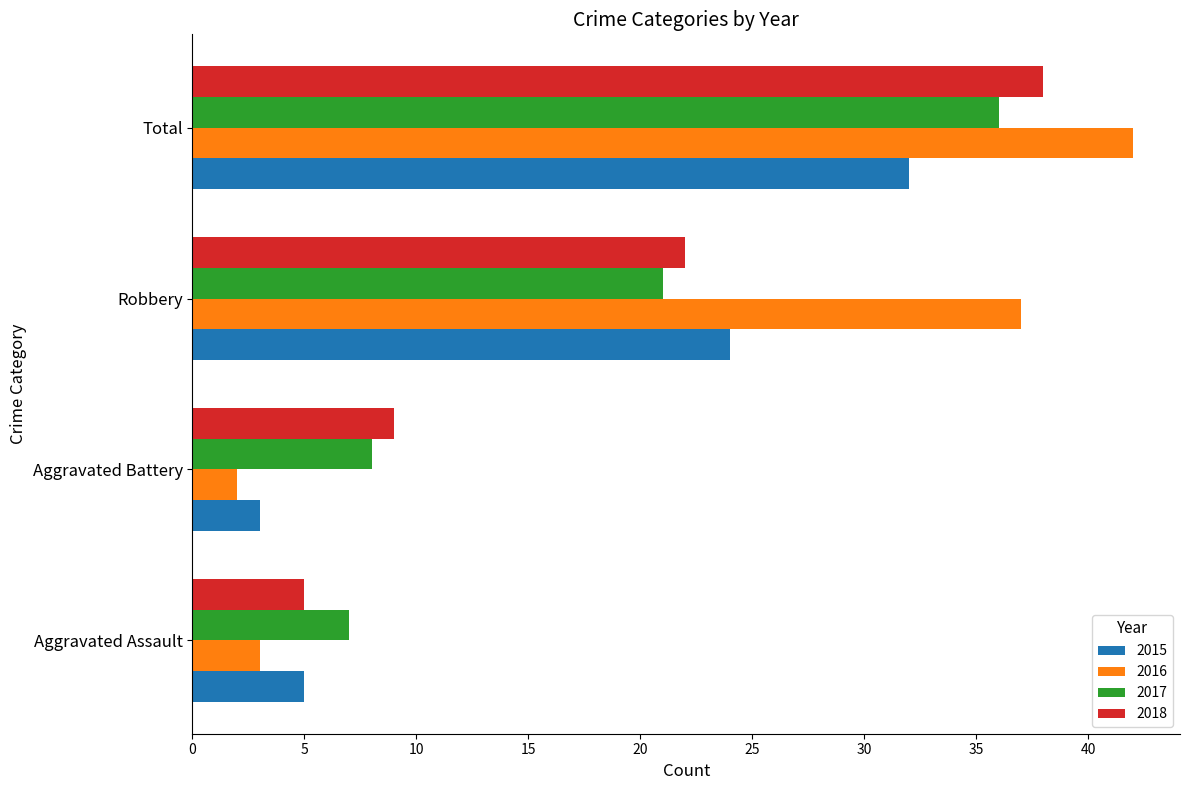

What is the difference between the 2015 values at Aggravated Assault and Aggravated Battery?

2